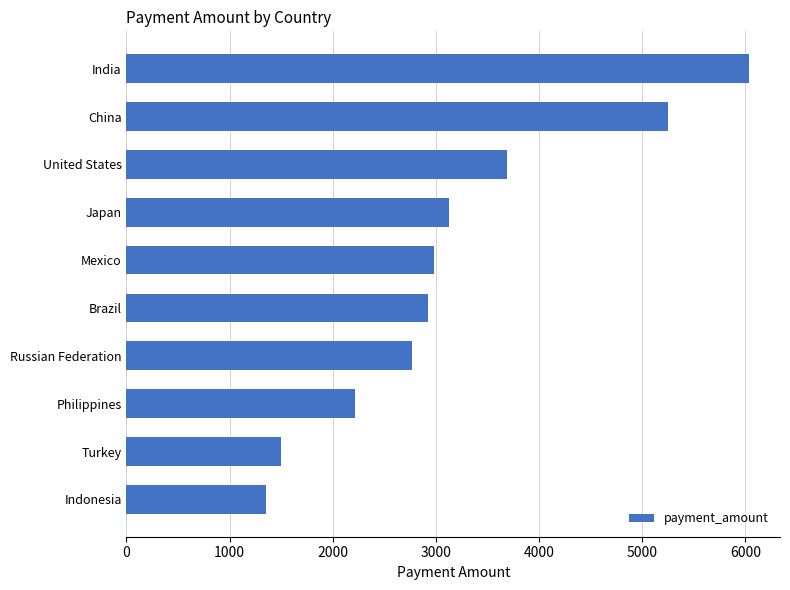

The chart shows a value of 6034.8 at India. True or false?

True